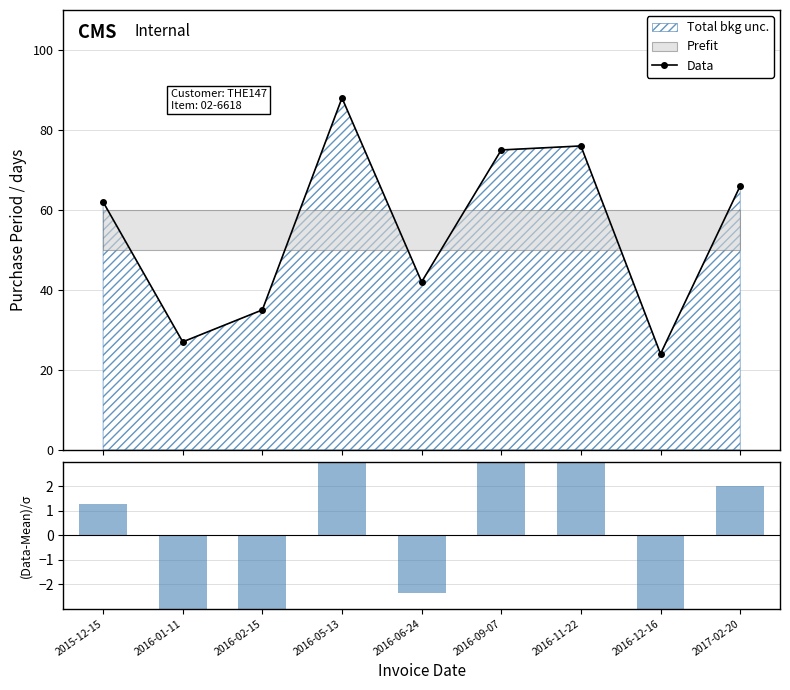

What is the maximum value for Data?

88